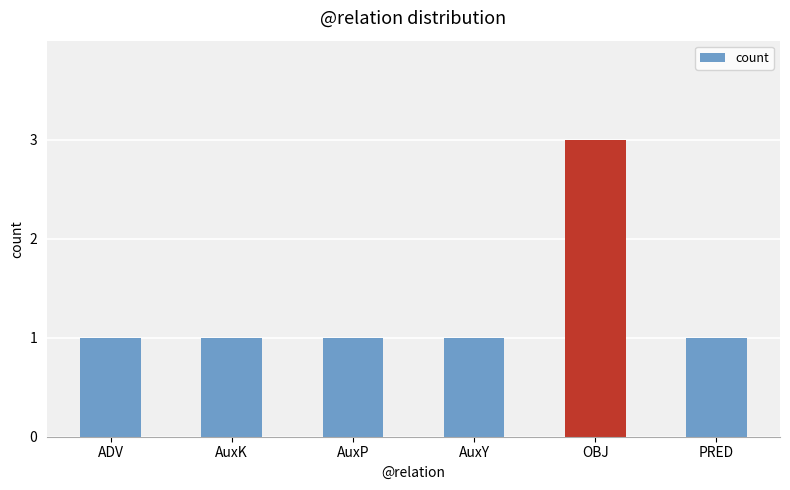

How many distinct data groups are displayed?

1